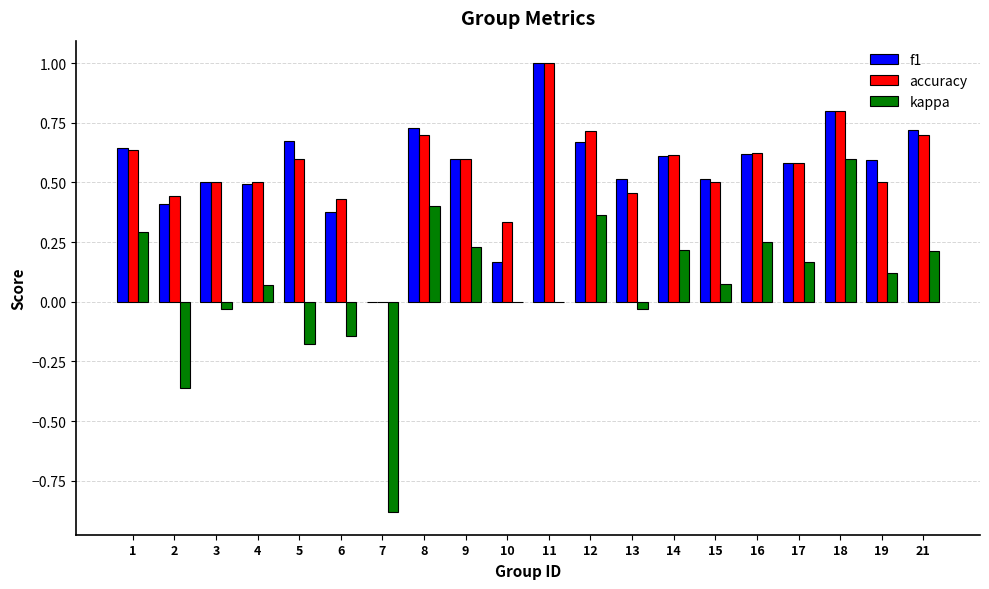

What is the sum of the f1 values at 8 and 21?

1.4